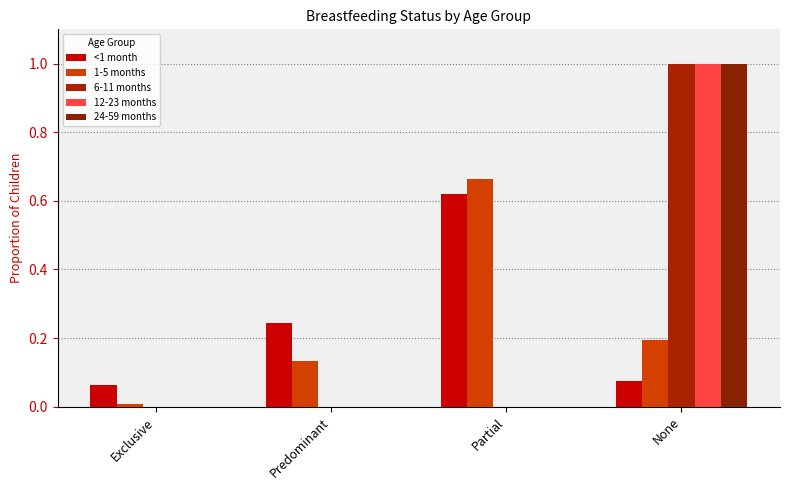

How many data points does each series have?

4